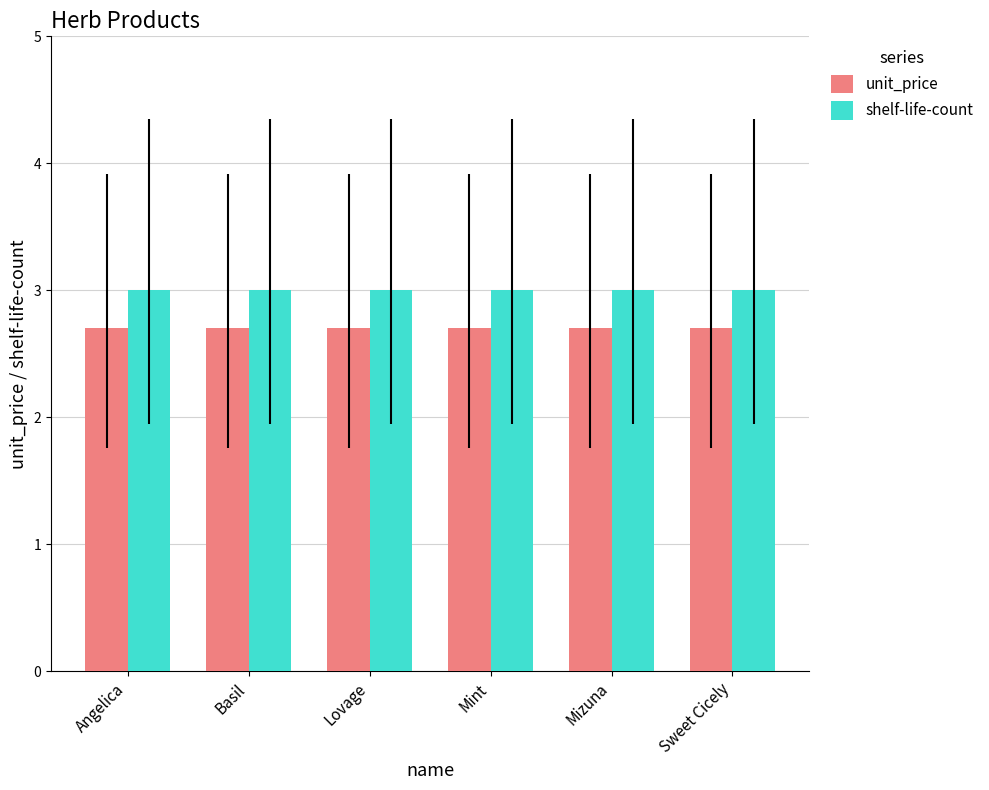

List the series in order of their peak value, lowest first.

unit_price, shelf-life-count